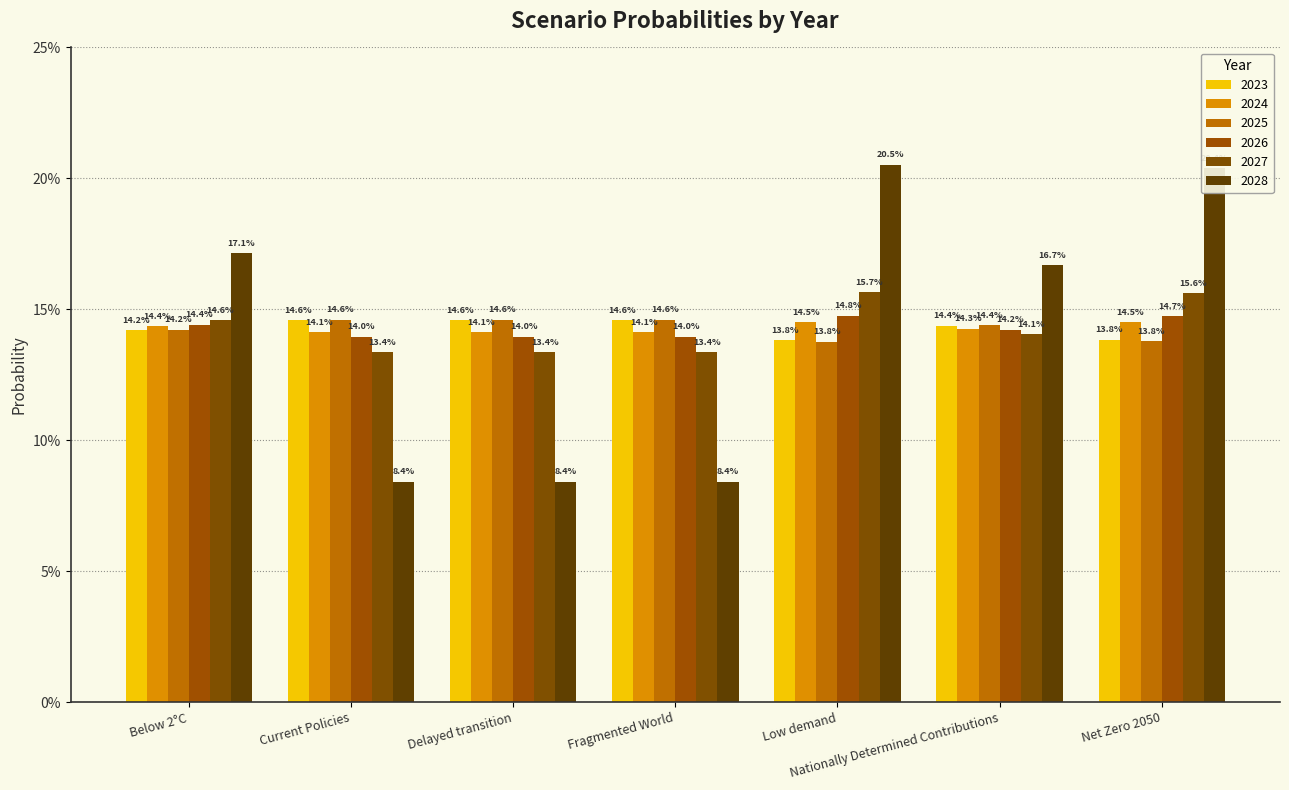

Which category has the highest value in the 2027 series?

Low demand